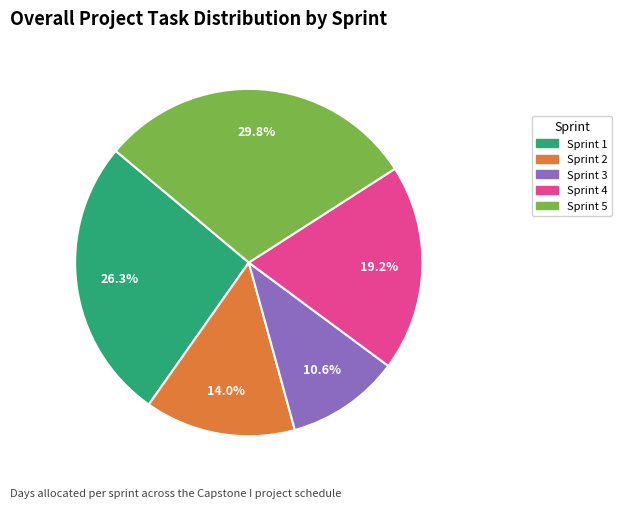

Is there a majority slice in this chart?

No